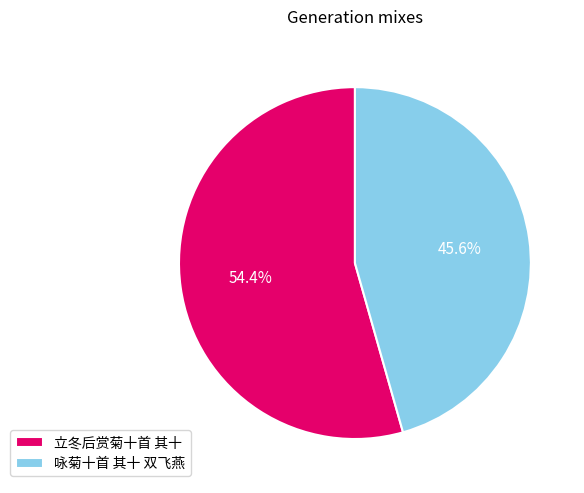

Does 立冬后赏菊十首 其十 account for over 50% of the chart?

Yes